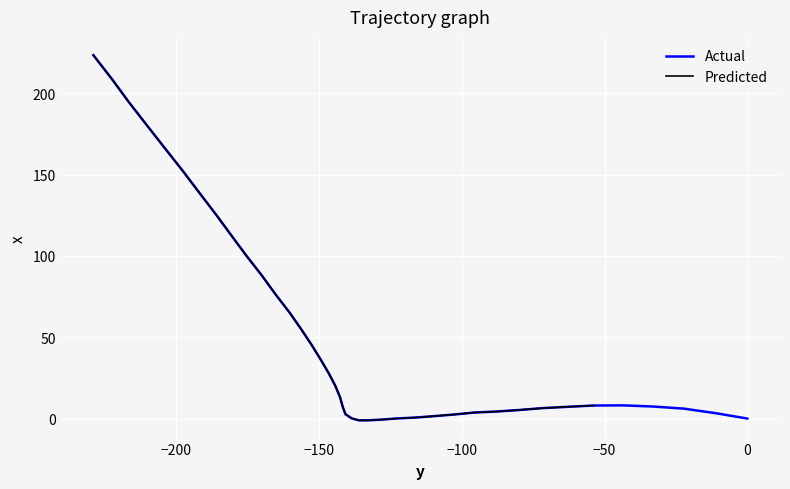

How many interior local peaks (higher than both neighbors) does the data have?

1